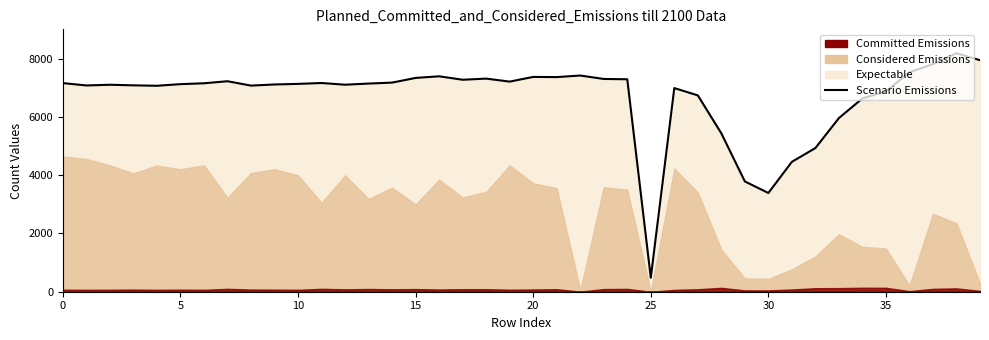

How many points are higher than both their immediate neighbors (excluding endpoints)?

9